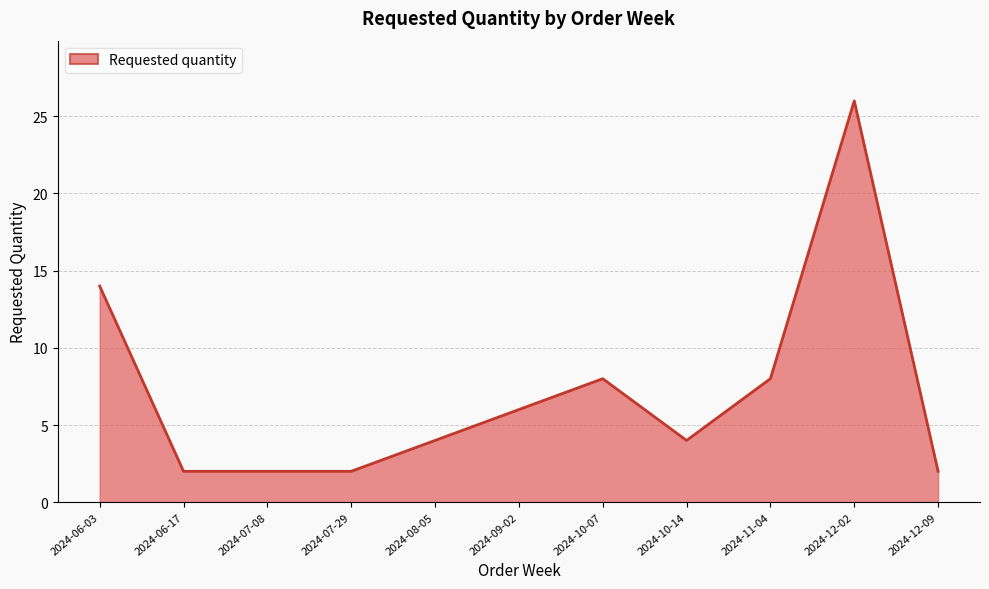

What is the difference between the maximum and minimum values?

24